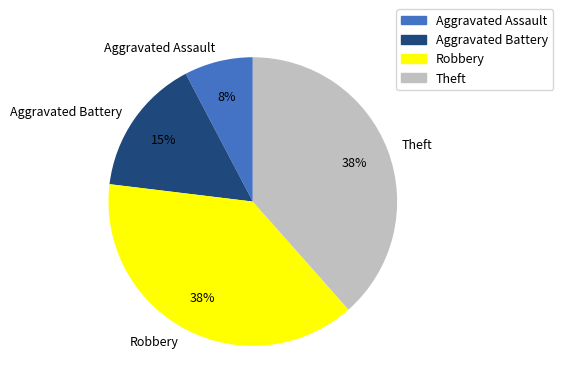

Does any single category account for the majority?

No